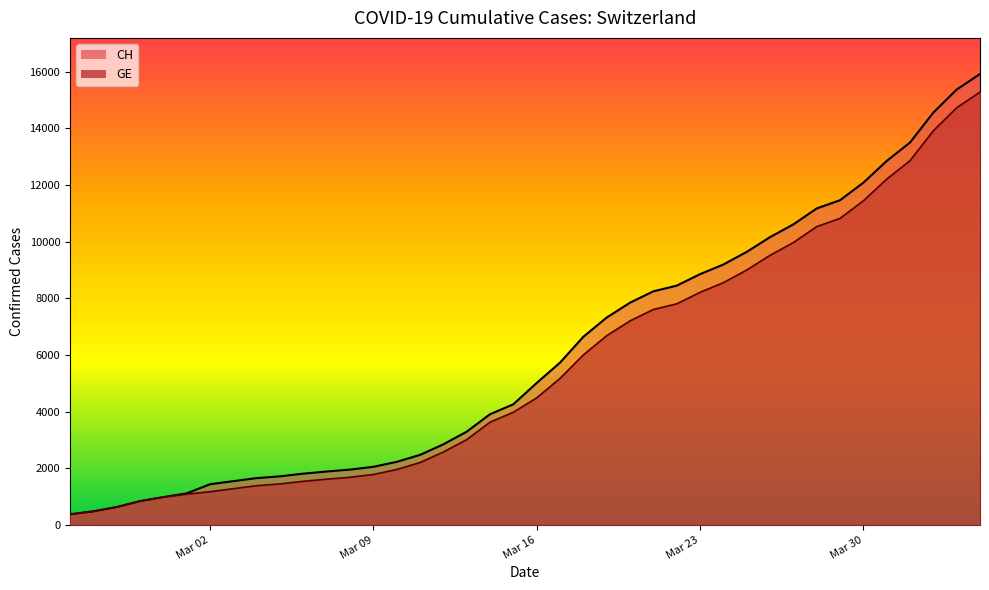

Which category has the lowest value in the CH series?

2020-02-25